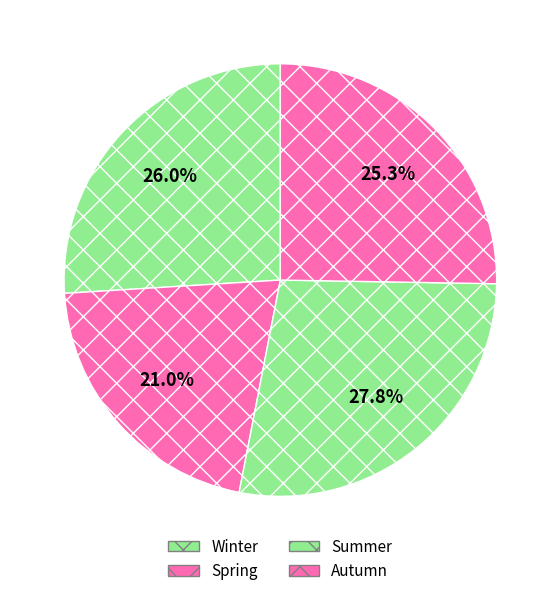

To the nearest percent, what is the difference between the largest and smallest slice percentages?

7%